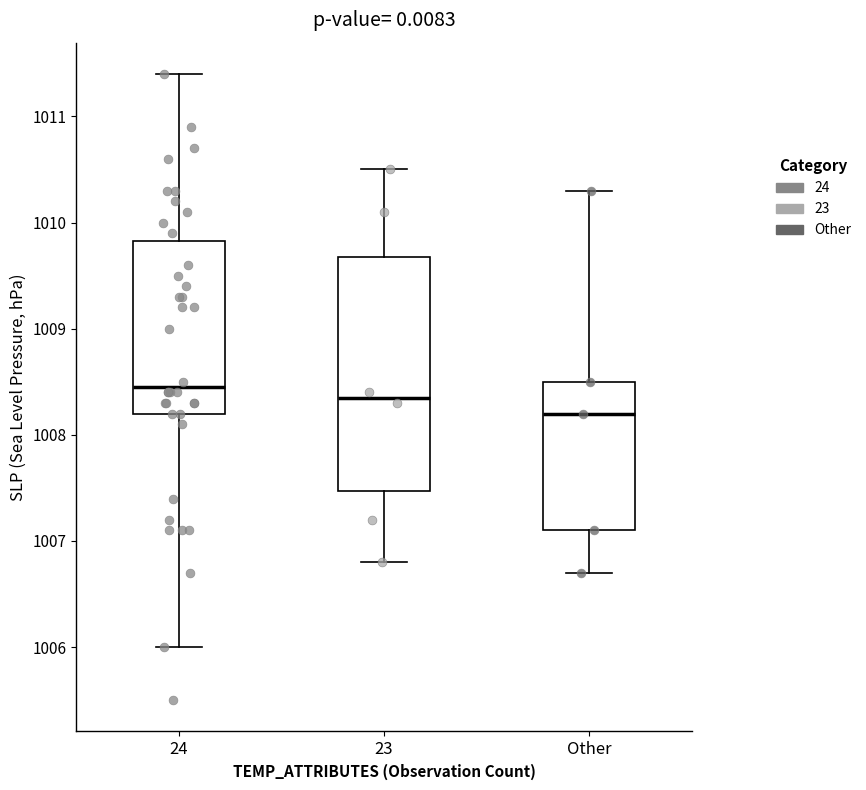

Which box is the tallest, from its lower edge to its upper edge?

23